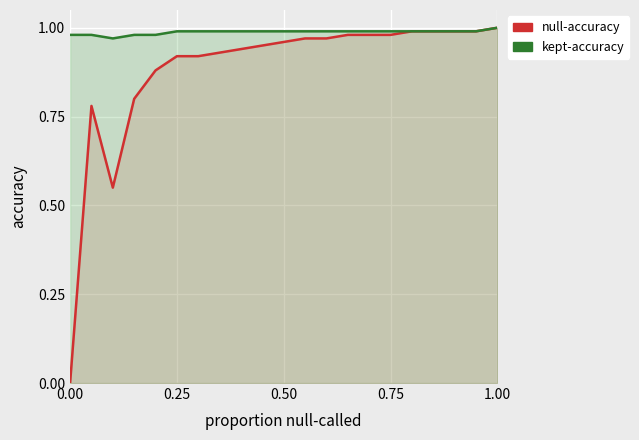

Which category has the highest value in the null-accuracy series?

1.00